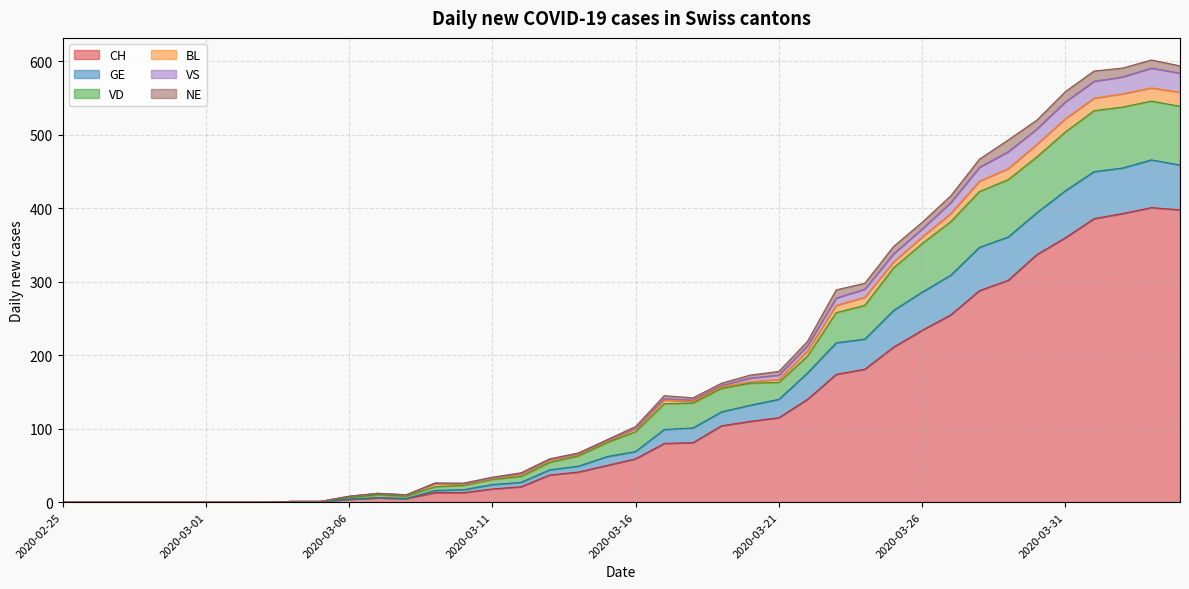

The value of VS at 2020-03-28 is 108. True or false?

False